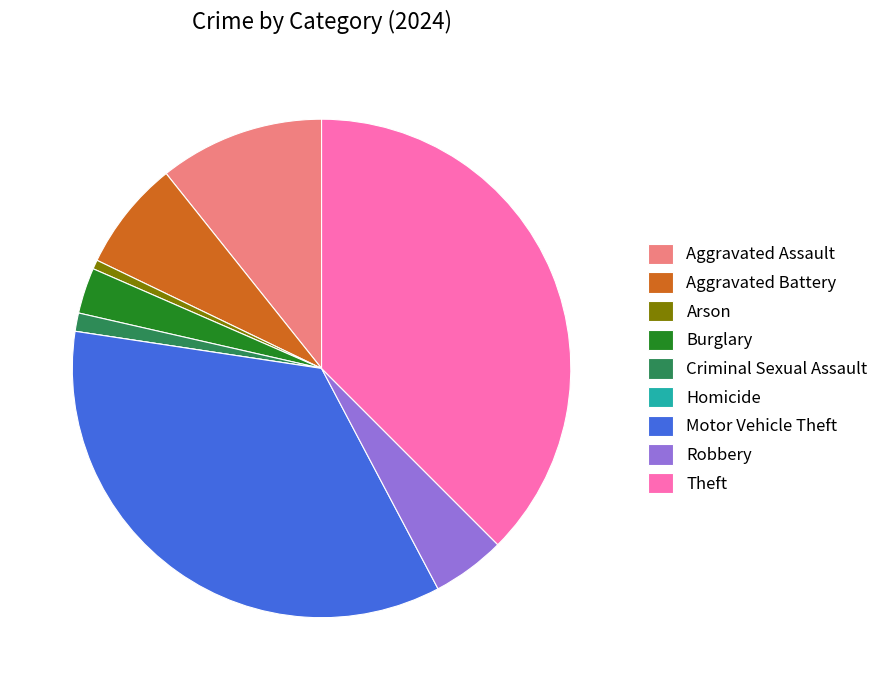

True or false: Motor Vehicle Theft accounts for 35% of the total.

True